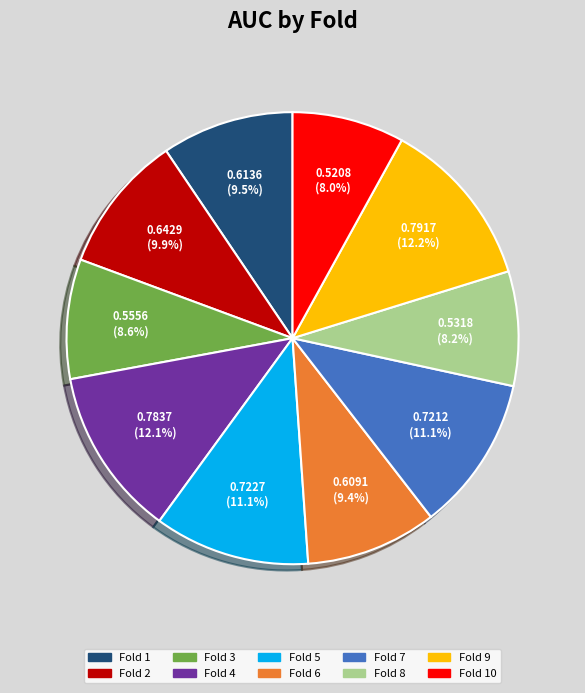

Is it true that Fold 7 is 25% of the pie?

False